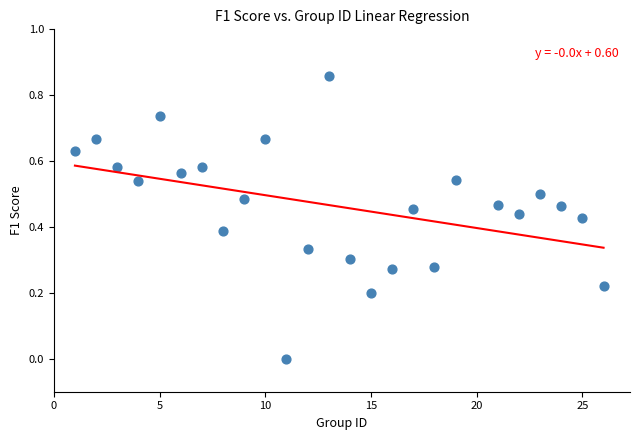

What is the range of X values (max minus min)?

25.0